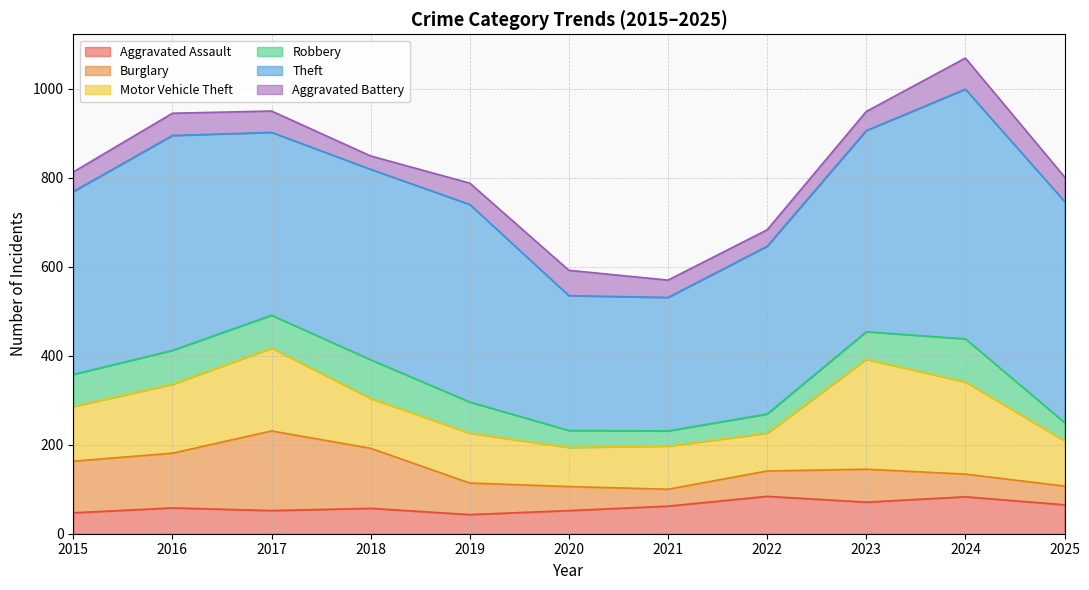

Rank the series by their maximum value, from lowest to highest.

Aggravated Battery, Aggravated Assault, Robbery, Burglary, Motor Vehicle Theft, Theft